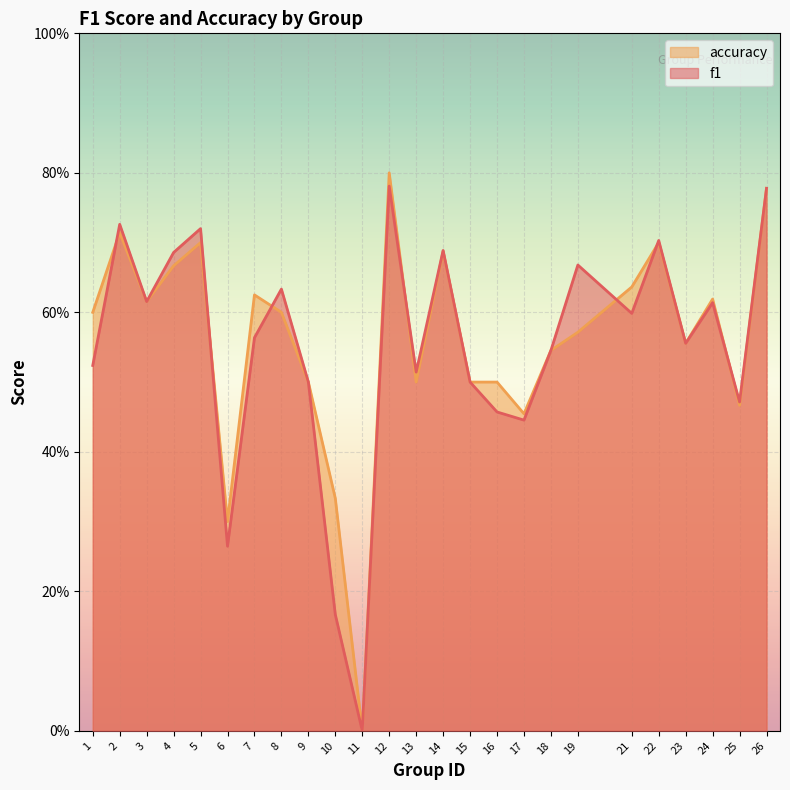

After their last crossing, which series has the higher values: f1 or accuracy?

f1